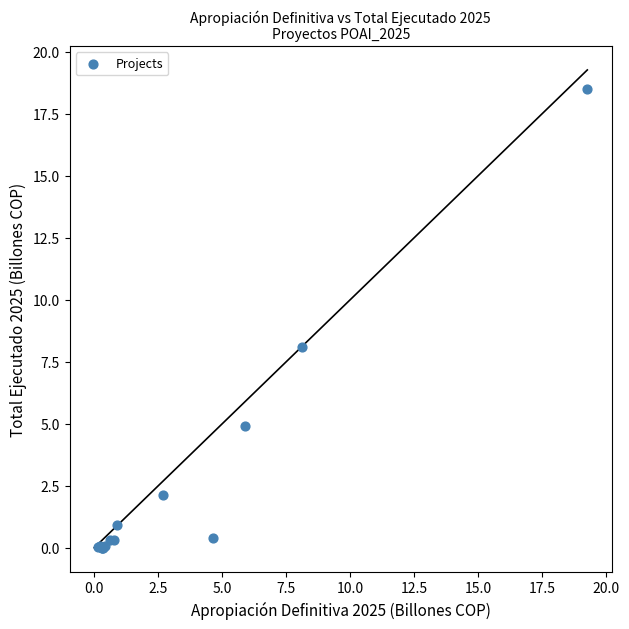

What Y value in the scatter plot is closest to 9?

8.1